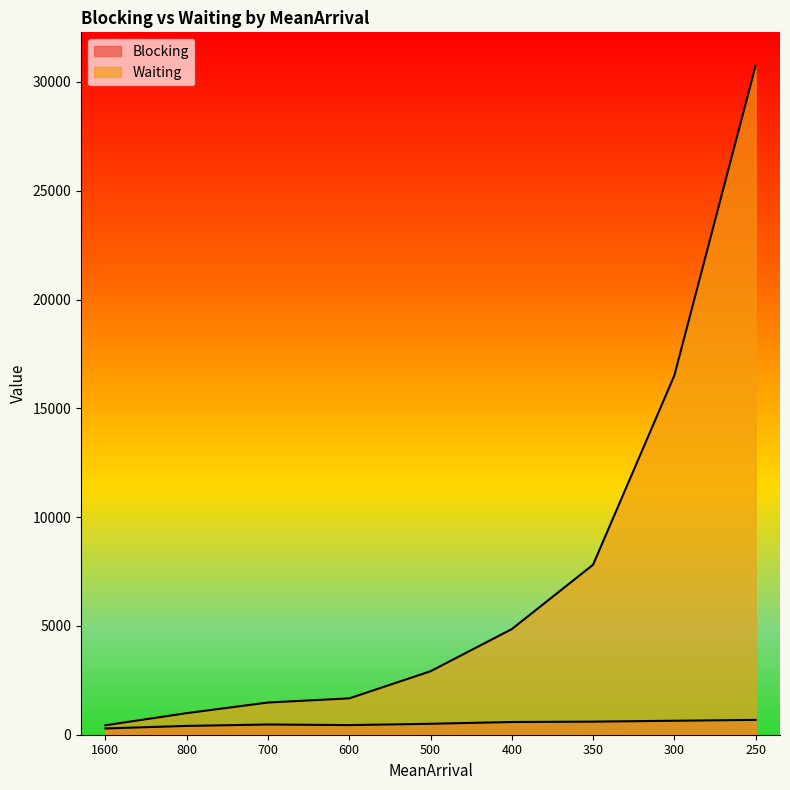

Which series has the widest spread of values?

Waiting